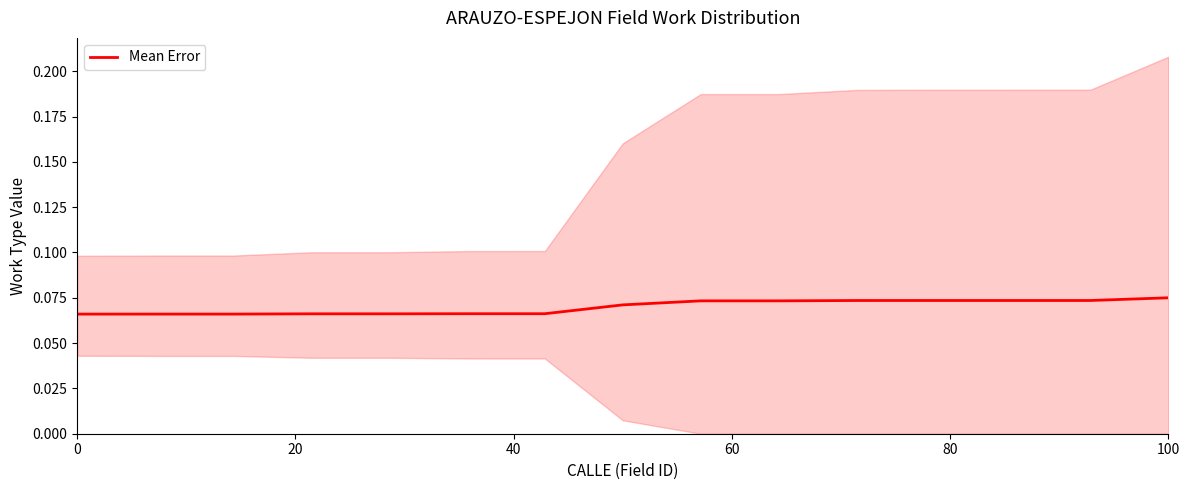

What is the sum of all values?

1.0